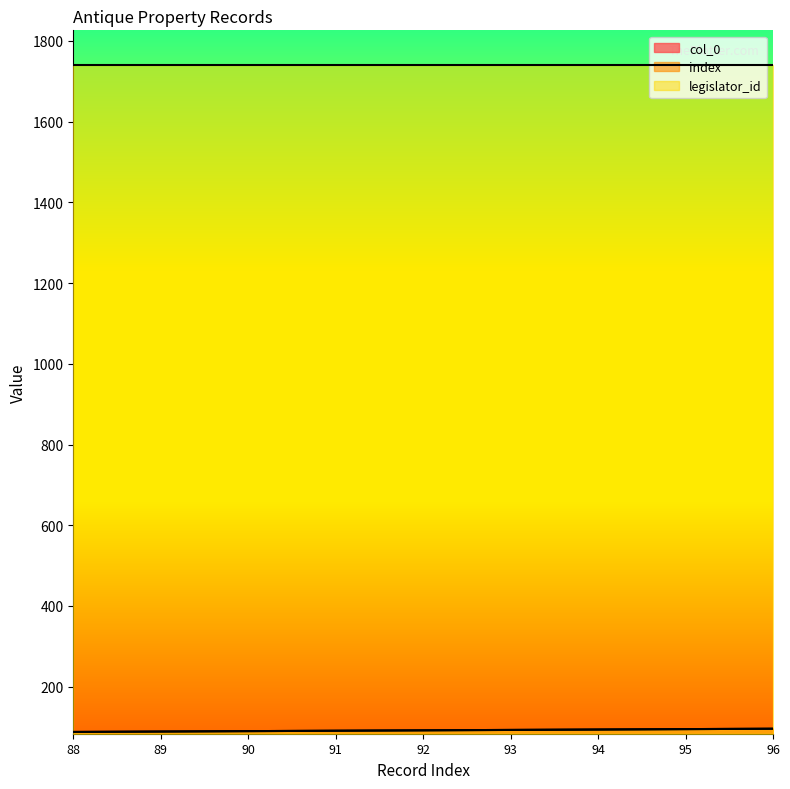

Where is index nearest to the value 92?

92